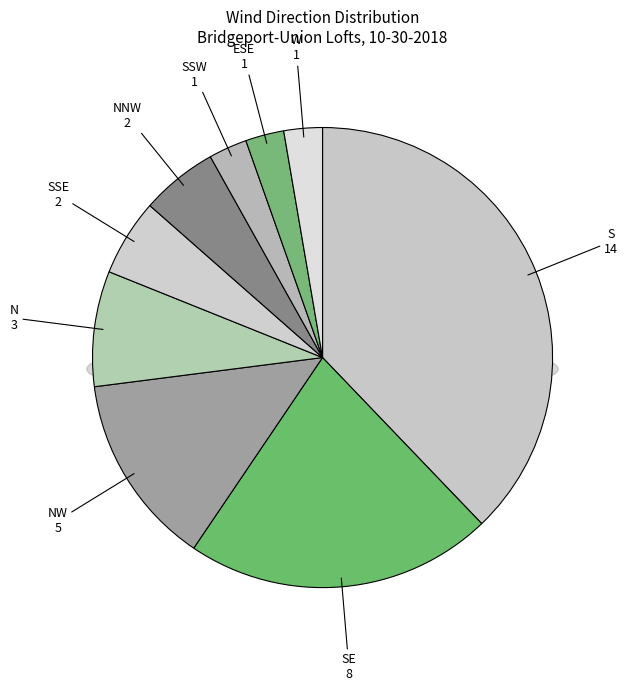

Rank the categories by value from lowest to highest.

SSW, ESE, W, SSE, NNW, N, NW, SE, S